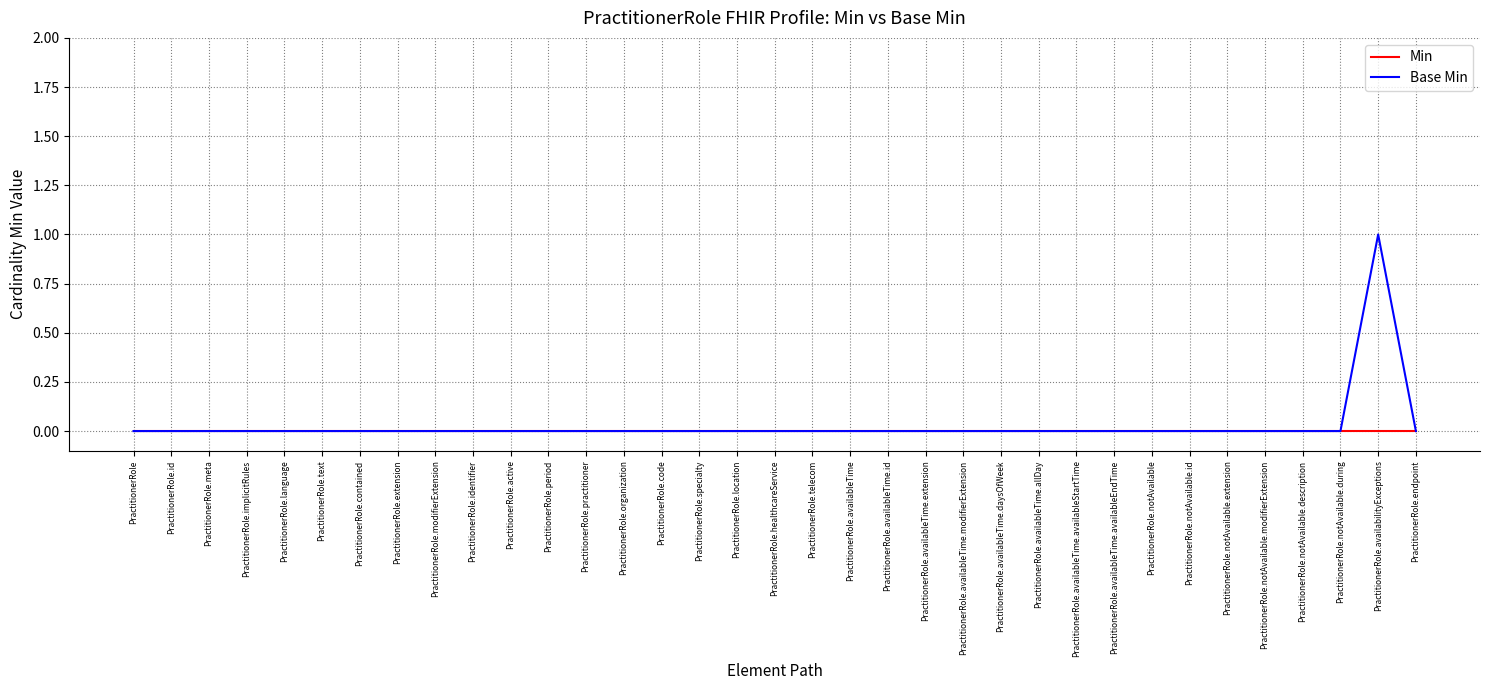

How many distinct data groups are displayed?

2